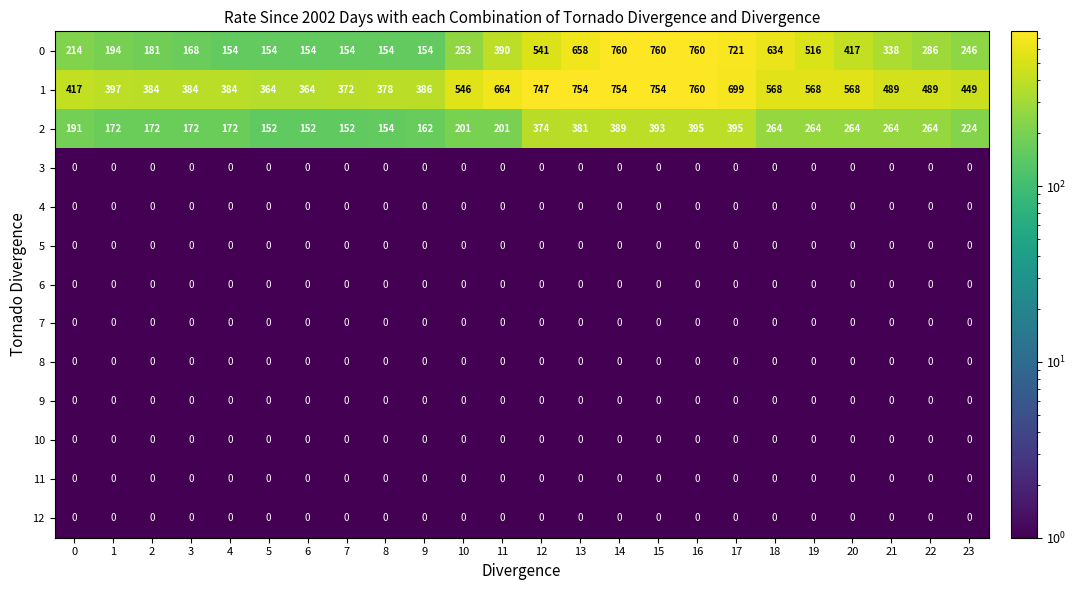

What is the spread (max minus min) of values at 22?

489